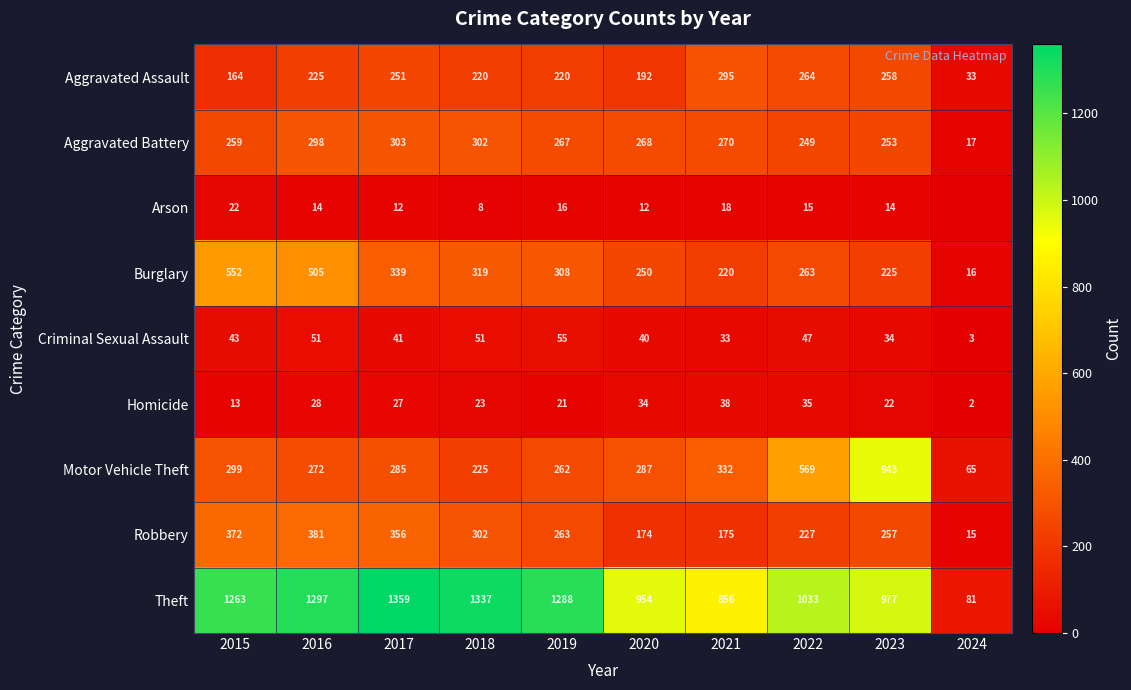

Where is Theft nearest to the value 720?

2021